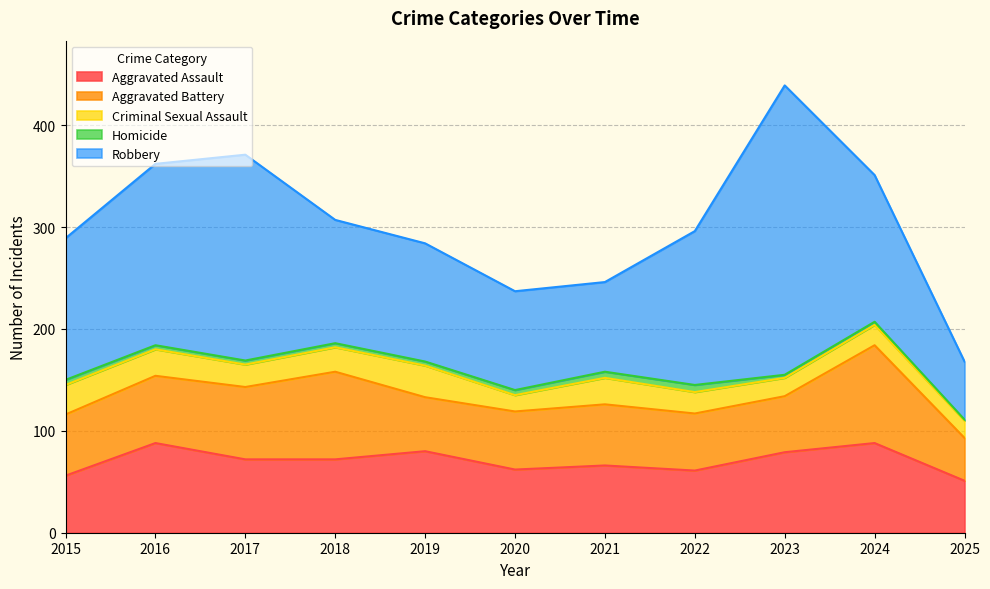

True or false: Criminal Sexual Assault and Aggravated Battery intersect in this chart.

False